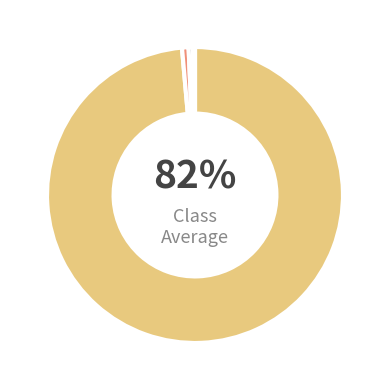

To the nearest percent, what is the difference between the mean and 25% slice percentages?

1%